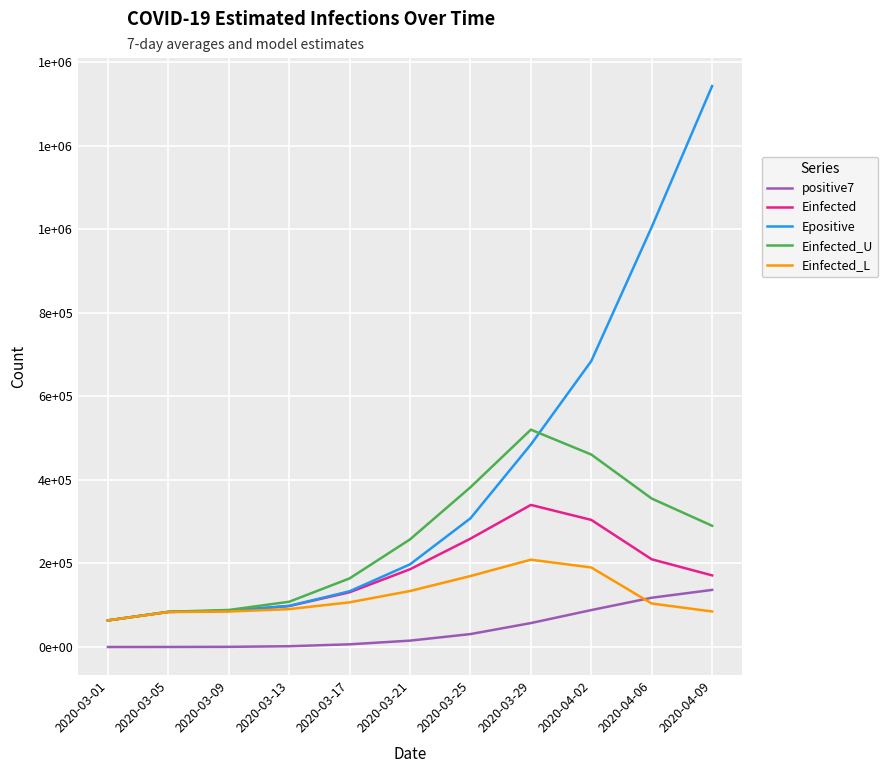

Does the chart have visible grid lines?

Yes